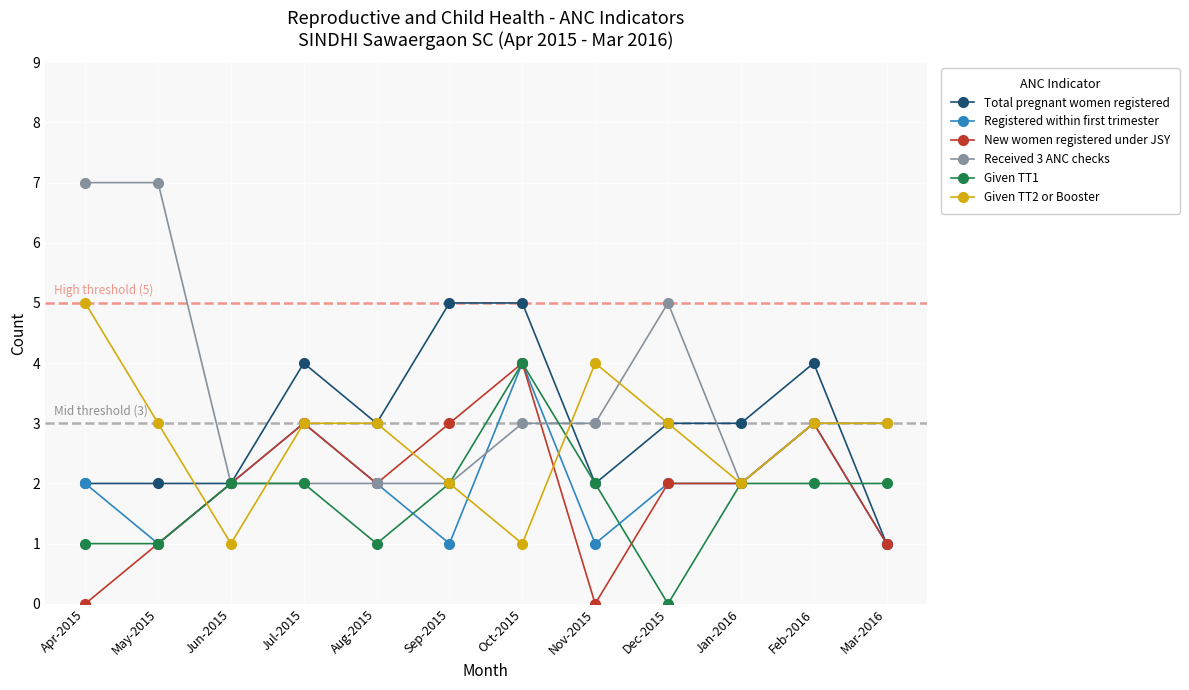

Reading left to right, what are all the values shown in this chart?

Total pregnant women registered: Apr-2015=2	May-2015=2	Jun-2015=2	Jul-2015=4	Aug-2015=3	Sep-2015=5	Oct-2015=5	Nov-2015=2	Dec-2015=3	Jan-2016=3	Feb-2016=4	Mar-2016=1
Registered within first trimester: Apr-2015=2	May-2015=1	Jun-2015=2	Jul-2015=3	Aug-2015=2	Sep-2015=1	Oct-2015=4	Nov-2015=1	Dec-2015=2	Jan-2016=2	Feb-2016=3	Mar-2016=1
New women registered under JSY: Apr-2015=0	May-2015=1	Jun-2015=2	Jul-2015=3	Aug-2015=2	Sep-2015=3	Oct-2015=4	Nov-2015=0	Dec-2015=2	Jan-2016=2	Feb-2016=3	Mar-2016=1
Received 3 ANC checks: Apr-2015=7	May-2015=7	Jun-2015=2	Jul-2015=2	Aug-2015=2	Sep-2015=2	Oct-2015=3	Nov-2015=3	Dec-2015=5	Jan-2016=2	Feb-2016=3	Mar-2016=3
Given TT1: Apr-2015=1	May-2015=1	Jun-2015=2	Jul-2015=2	Aug-2015=1	Sep-2015=2	Oct-2015=4	Nov-2015=2	Dec-2015=0	Jan-2016=2	Feb-2016=2	Mar-2016=2
Given TT2 or Booster: Apr-2015=5	May-2015=3	Jun-2015=1	Jul-2015=3	Aug-2015=3	Sep-2015=2	Oct-2015=1	Nov-2015=4	Dec-2015=3	Jan-2016=2	Feb-2016=3	Mar-2016=3